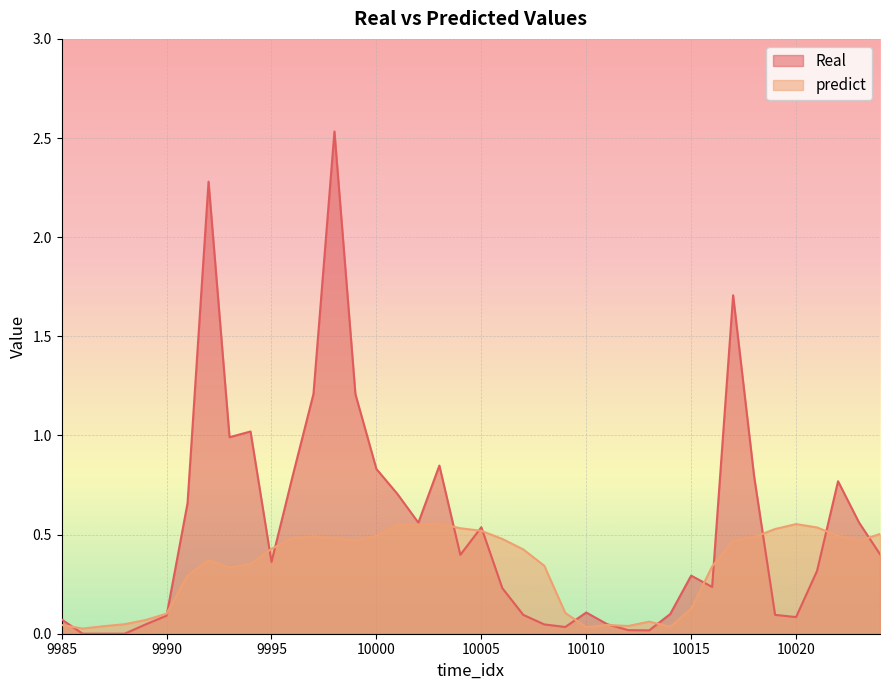

At which category does predict reach its first local peak?

9992